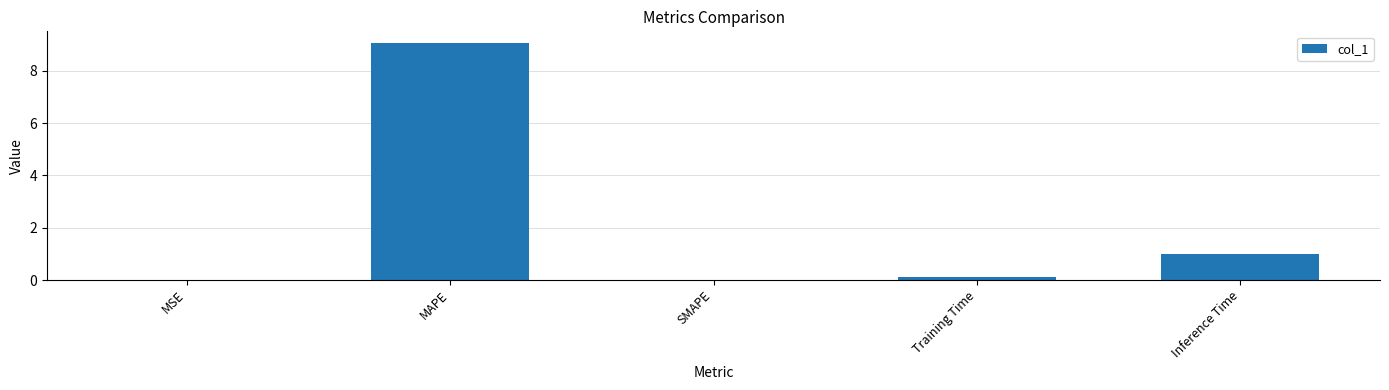

What is the sum of all values?

10.2